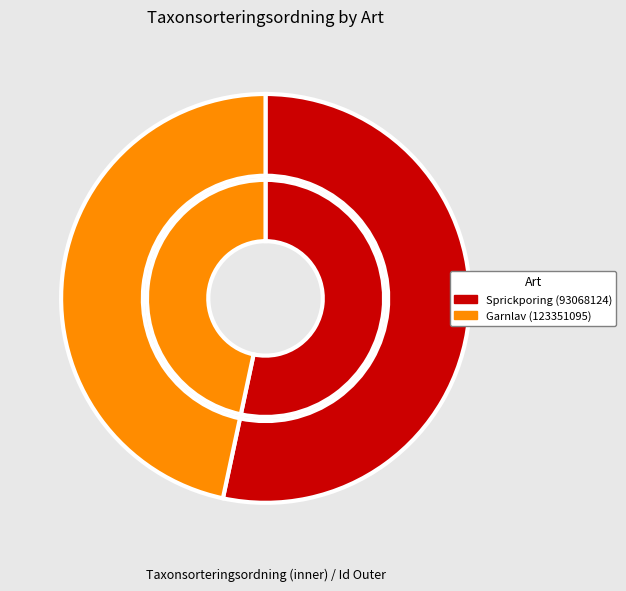

What percentage do Garnlav (123351095) and Sprickporing (93068124) together represent?

100.0%